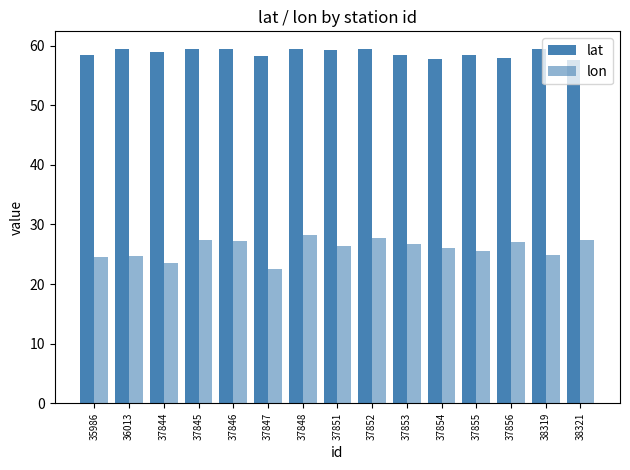

What is the maximum value shown in the chart?

59.4